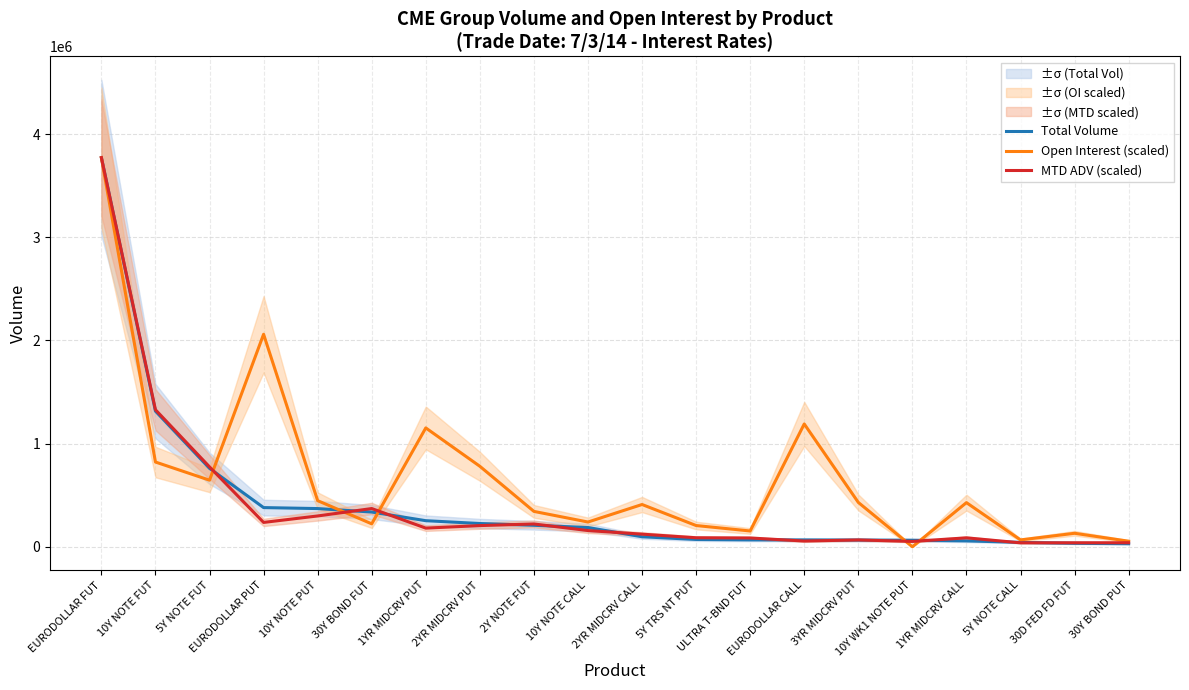

Reading right to left, extract all data points from this chart.

Total Volume: 30Y BOND PUT=29543.0	30D FED FD FUT=33412.0	5Y NOTE CALL=42705.0	1YR MIDCRV CALL=57048.0	10Y WK1 NOTE PUT=63207.0	3YR MIDCRV PUT=65028.0	EURODOLLAR CALL=66229.0	ULTRA T-BND FUT=66841.0	5Y TRS NT PUT=70836.0	2YR MIDCRV CALL=97067.0	10Y NOTE CALL=186567.0	2Y NOTE FUT=208158.0	2YR MIDCRV PUT=225336.0	1YR MIDCRV PUT=252746.0	30Y BOND FUT=336691.0	10Y NOTE PUT=370189.0	EURODOLLAR PUT=379663.0	5Y NOTE FUT=760060.0	10Y NOTE FUT=1314623.0	EURODOLLAR FUT=3771054.0
Open Interest (scaled): 30Y BOND PUT=53921.8	30D FED FD FUT=130684.8	5Y NOTE CALL=66540.7	1YR MIDCRV CALL=427787.7	10Y WK1 NOTE PUT=0.0	3YR MIDCRV PUT=429785.5	EURODOLLAR CALL=1190024.1	ULTRA T-BND FUT=153022.5	5Y TRS NT PUT=205761.8	2YR MIDCRV CALL=409583.8	10Y NOTE CALL=239815.2	2Y NOTE FUT=342743.0	2YR MIDCRV PUT=780068.4	1YR MIDCRV PUT=1151772.0	30Y BOND FUT=222190.4	10Y NOTE PUT=446932.5	EURODOLLAR PUT=2059371.1	5Y NOTE FUT=645331.7	10Y NOTE FUT=821242.6	EURODOLLAR FUT=3771054.0
MTD ADV (scaled): 30Y BOND PUT=39127.4	30D FED FD FUT=38798.6	5Y NOTE CALL=38205.7	1YR MIDCRV CALL=86591.8	10Y WK1 NOTE PUT=51689.5	3YR MIDCRV PUT=66226.0	EURODOLLAR CALL=55624.8	ULTRA T-BND FUT=85097.7	5Y TRS NT PUT=87412.0	2YR MIDCRV CALL=122306.1	10Y NOTE CALL=157104.0	2Y NOTE FUT=220983.3	2YR MIDCRV PUT=205248.1	1YR MIDCRV PUT=180698.4	30Y BOND FUT=370489.9	10Y NOTE PUT=298594.1	EURODOLLAR PUT=235943.5	5Y NOTE FUT=774192.6	10Y NOTE FUT=1327706.7	EURODOLLAR FUT=3771054.0